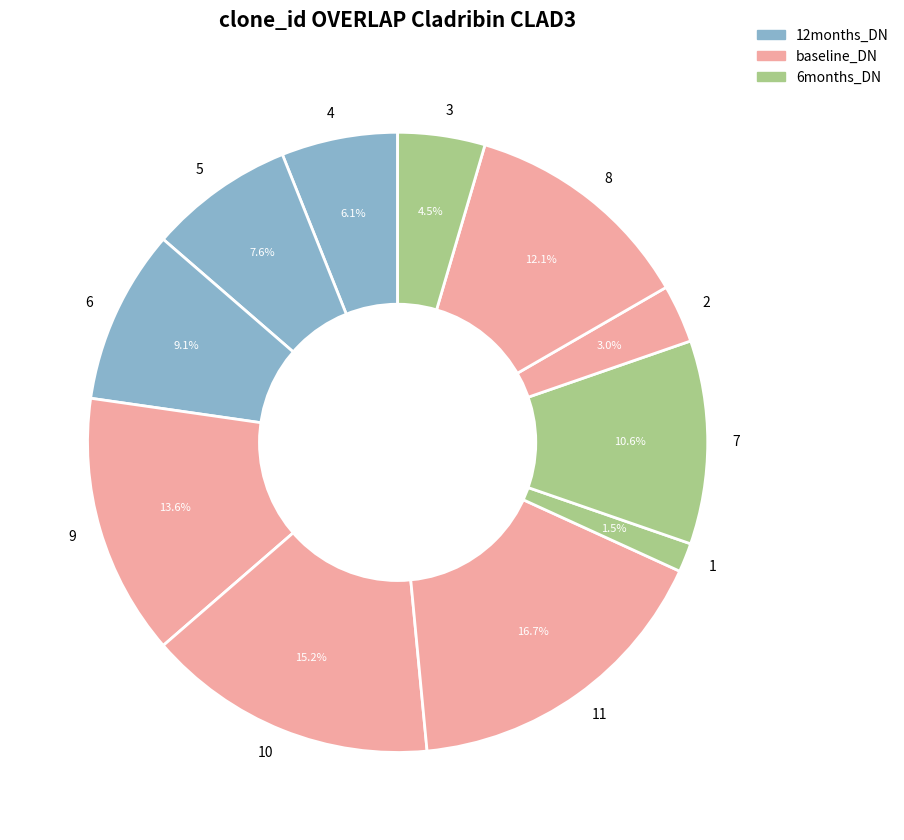

To the nearest percent, what is the average slice percentage?

9%